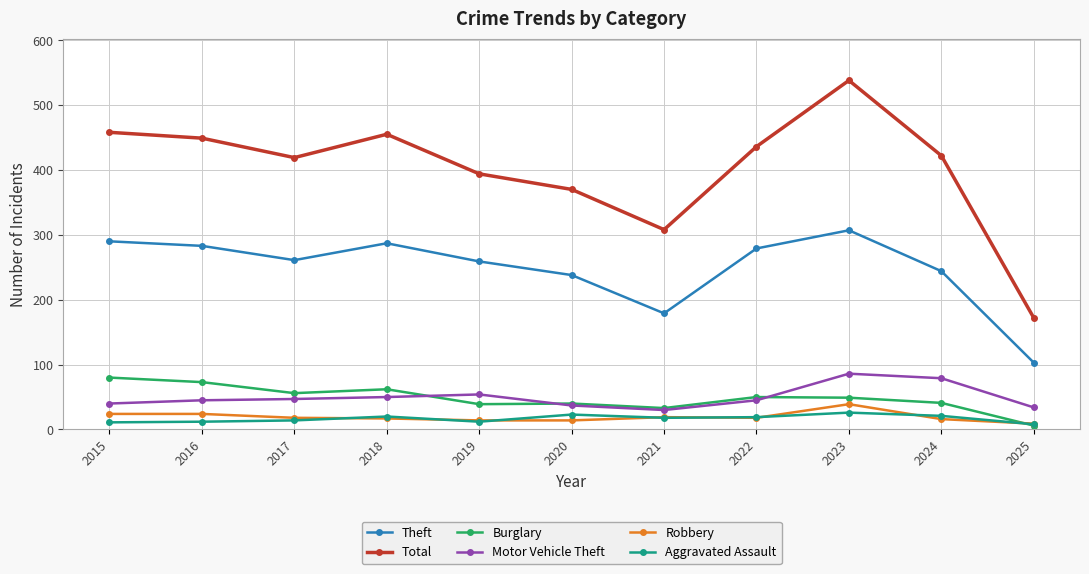

What is the maximum value for Theft?

307